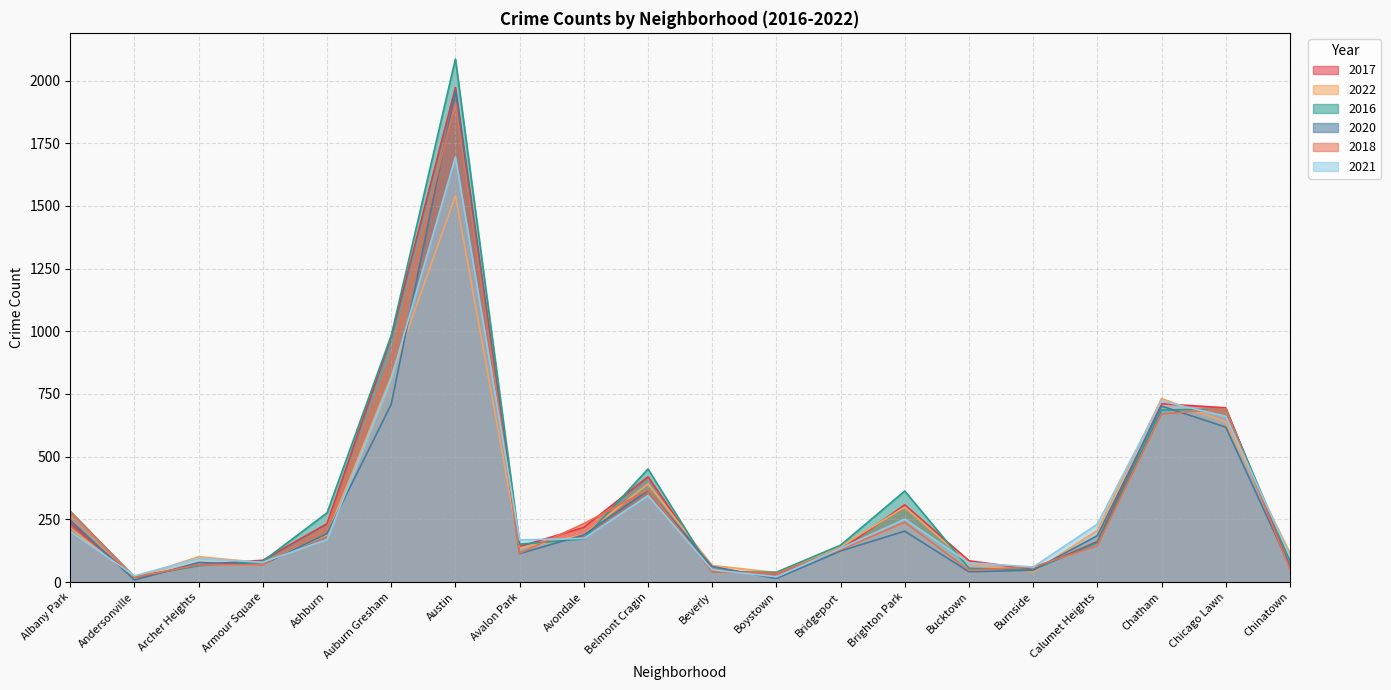

Which has a higher value, Chatham or Burnside?

Chatham